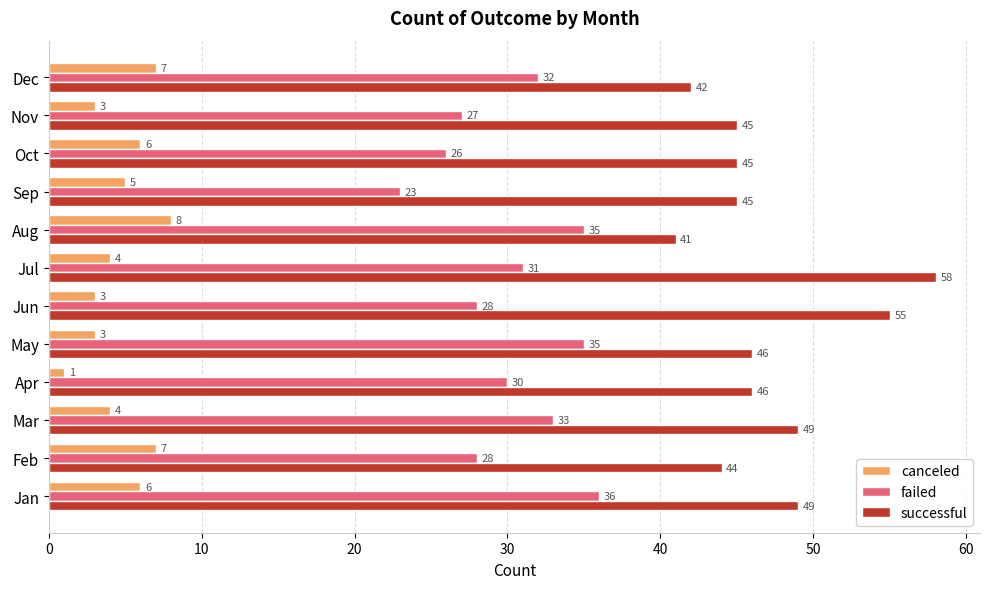

What is the minimum value shown in the chart?

1